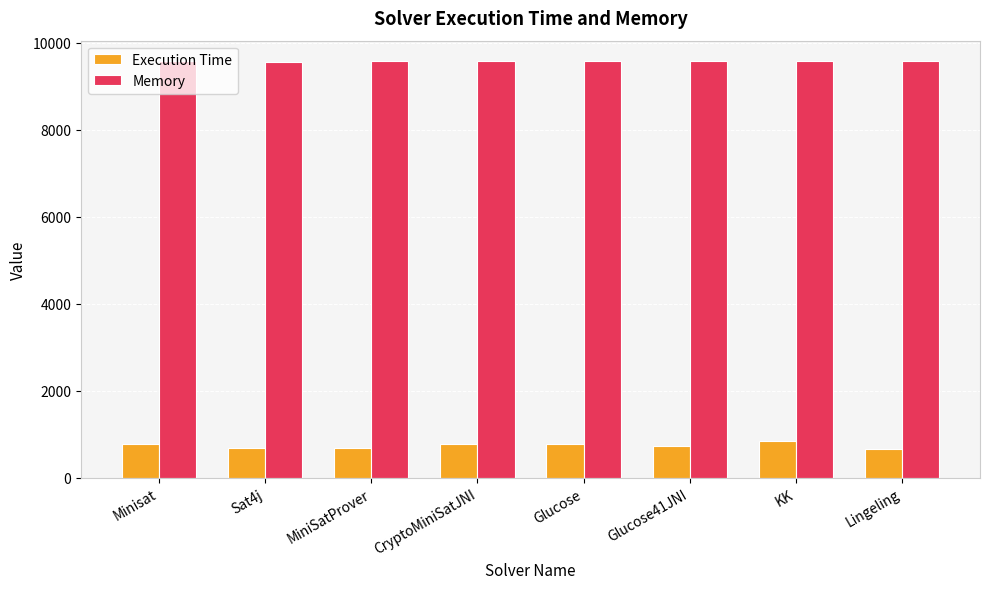

Rank the series at CryptoMiniSatJNI from highest to lowest value.

Memory, Execution Time